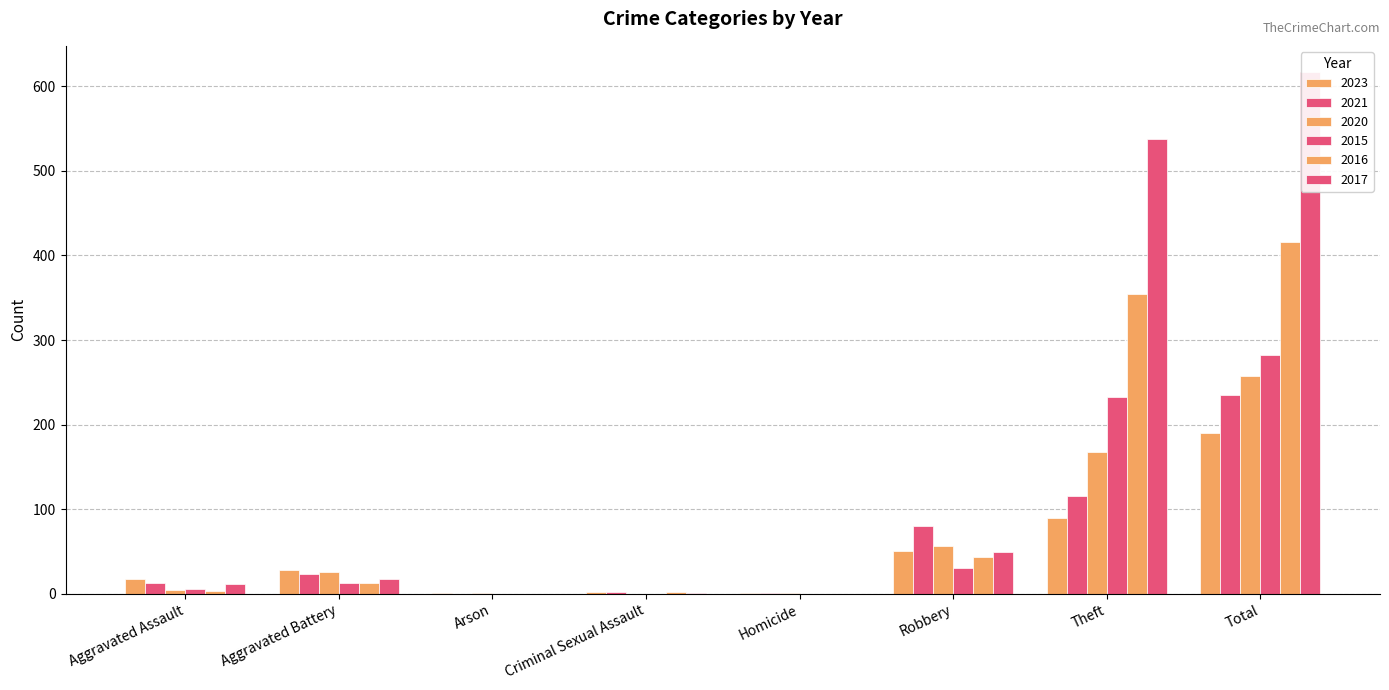

How many data points in 2023 are less than 28?

4